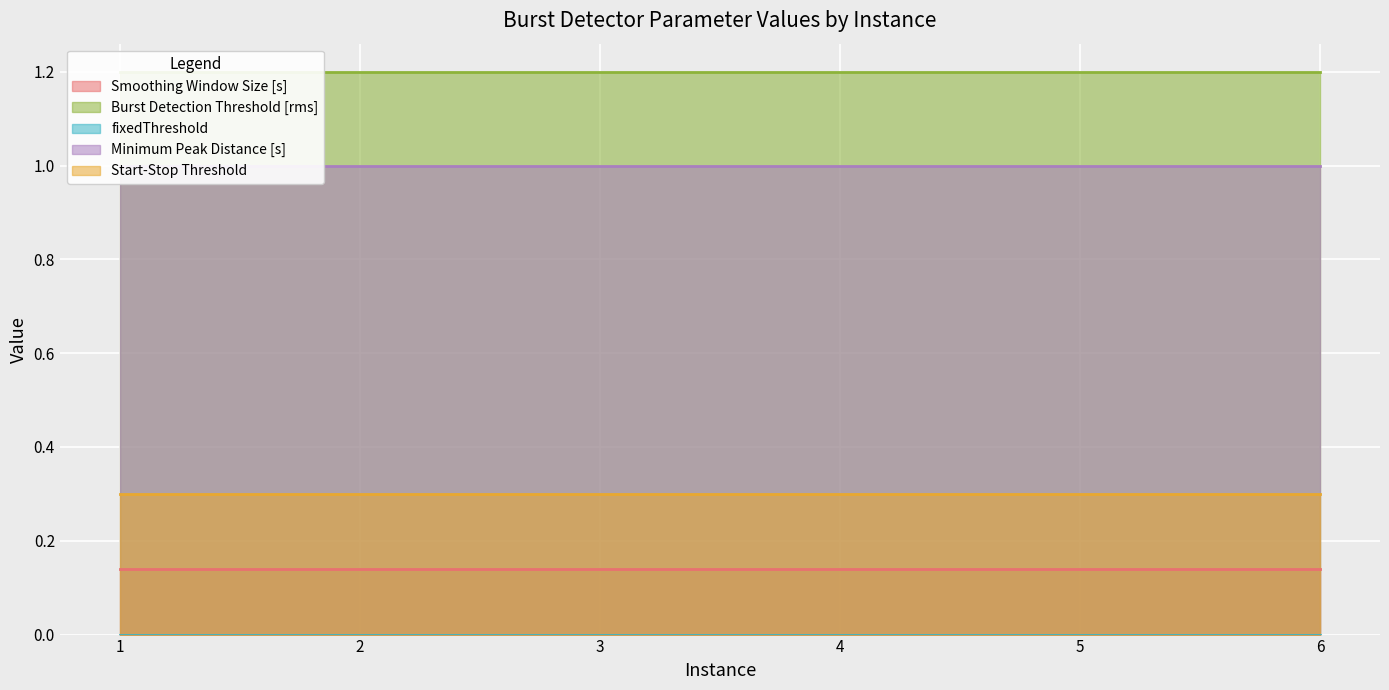

What is the greatest value displayed?

1.2